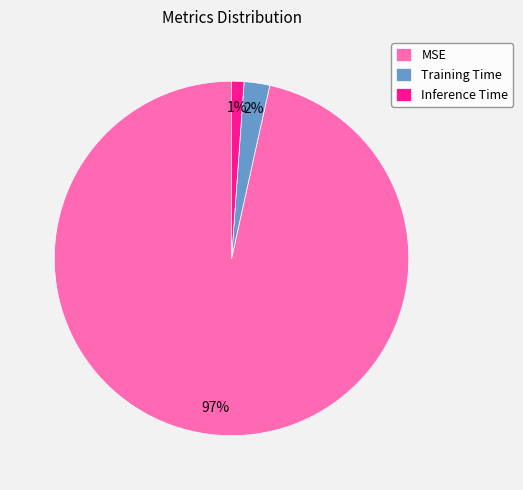

Does Training Time represent more than half of the total?

No